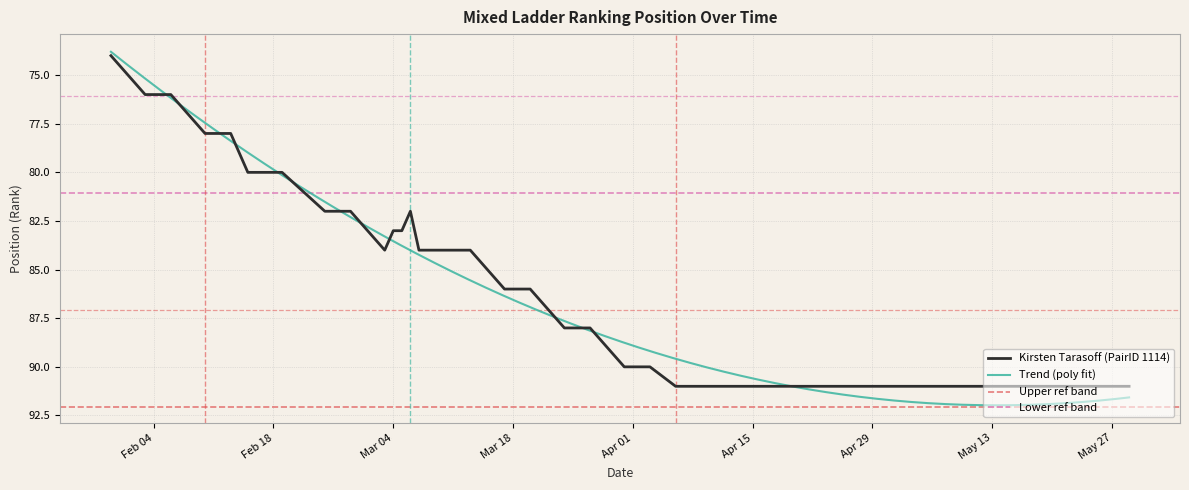

Approximately how many times larger is the value at 2025-04-10 compared to 2025-03-06?

1.1